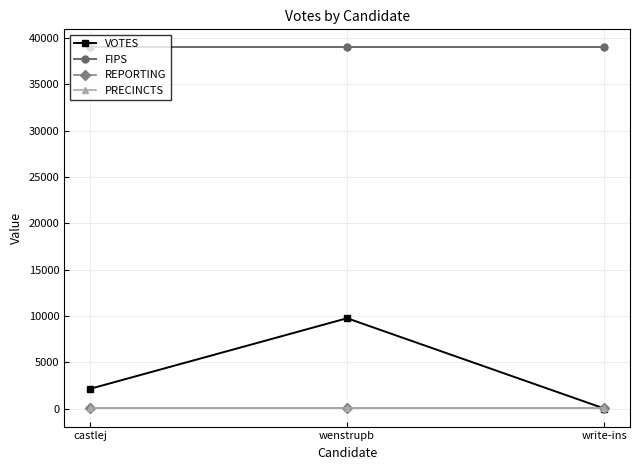

Reading left to right, what are all the values shown in this chart?

VOTES: castlej=2121	wenstrupb=9752	write-ins=0
FIPS: castlej=39001	wenstrupb=39001	write-ins=39001
REPORTING: castlej=21	wenstrupb=21	write-ins=21
PRECINCTS: castlej=21	wenstrupb=21	write-ins=21